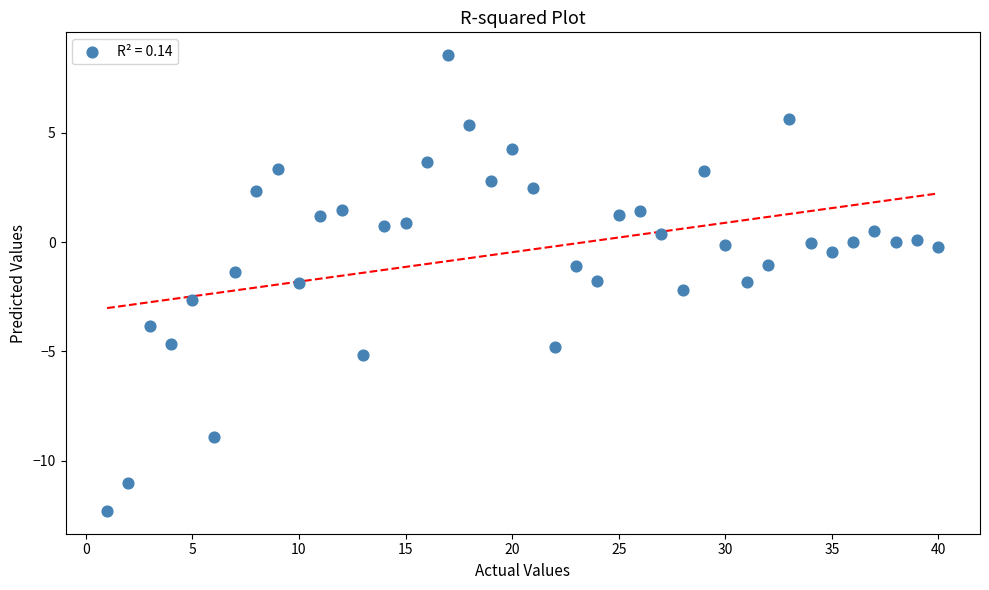

What is the range of Y values (max minus min)?

20.9